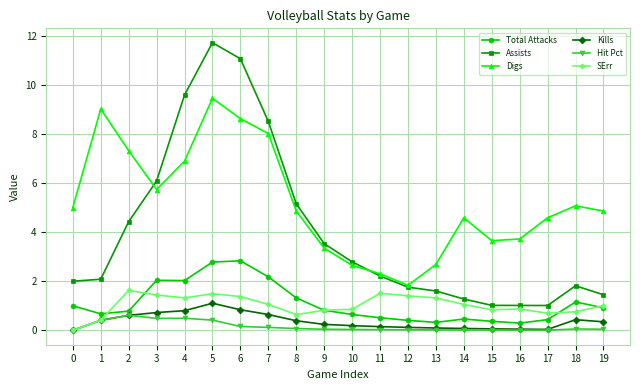

The SErr series shows 0.7 at 2. True or false?

False